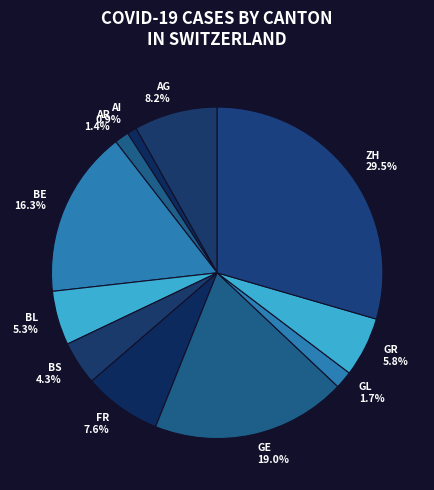

To the nearest percent, what portion does GE represent?

19%